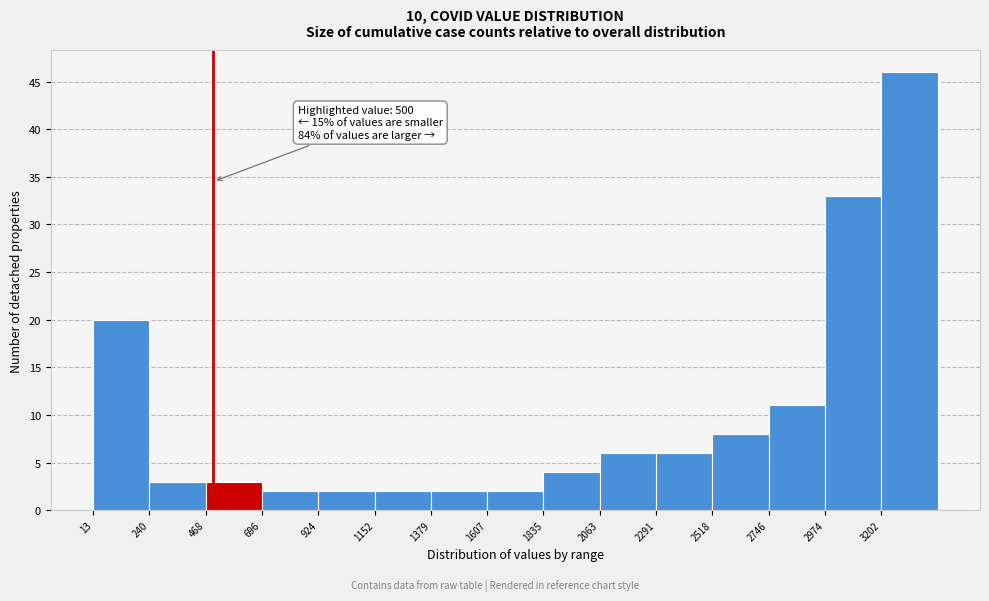

Over which range of the x-axis is the bar tallest?

3200 to 3450